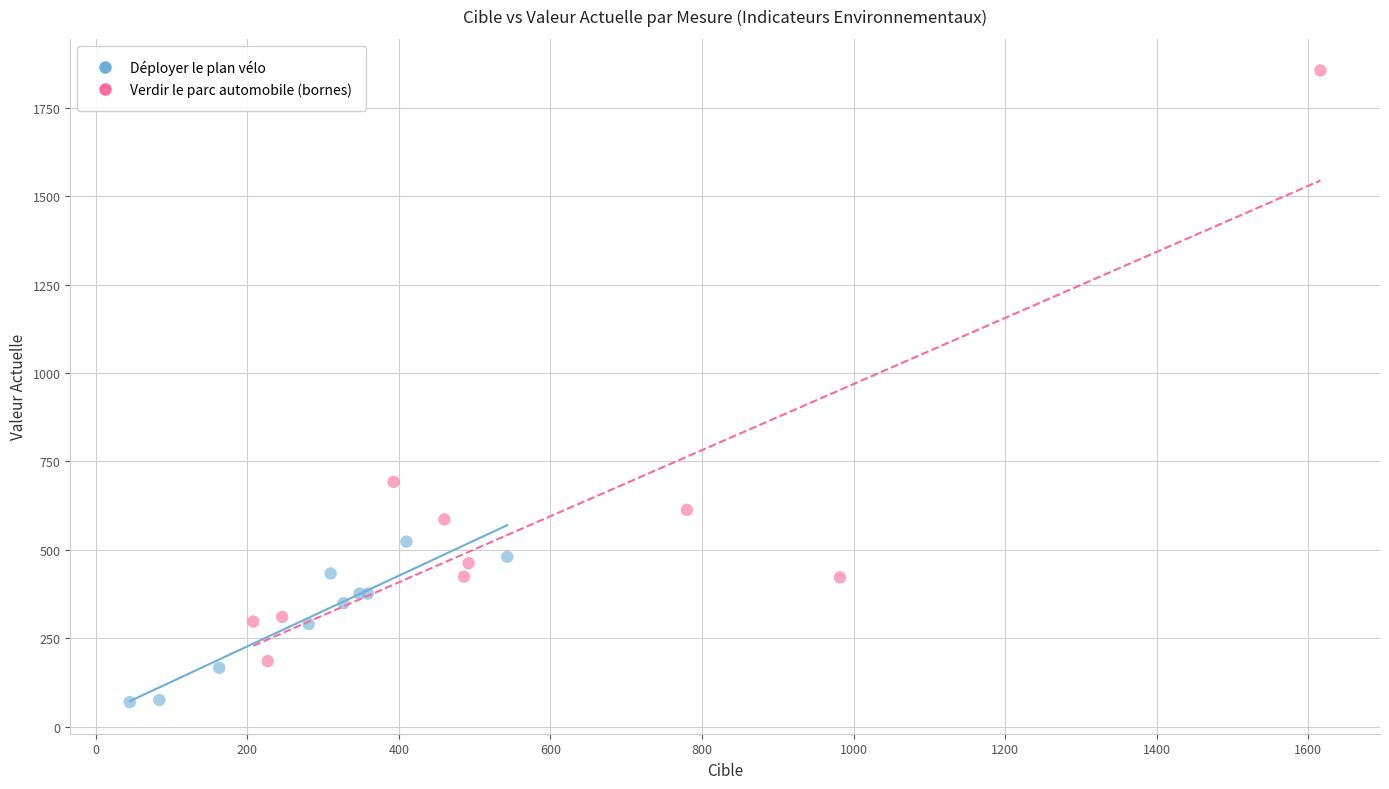

Which series contains the lowest Y value?

Déployer le plan vélo